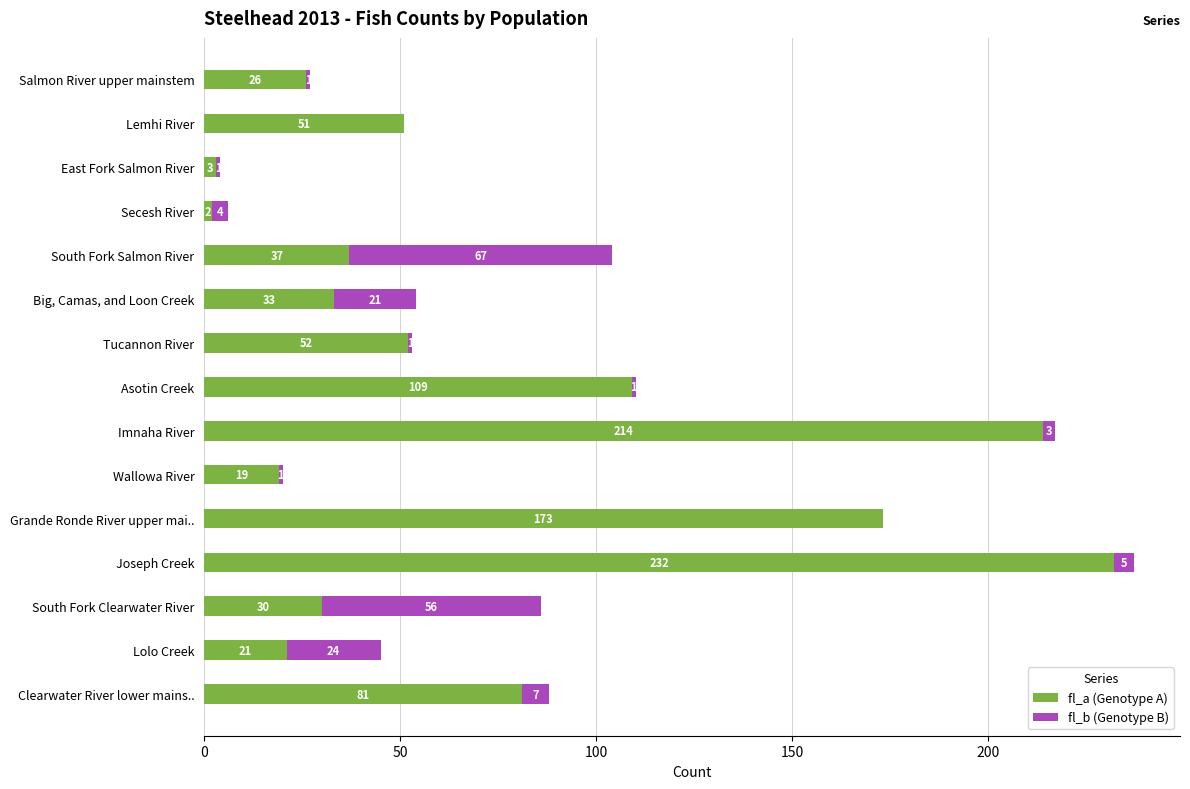

What is the total value across all series at Wallowa River?

20